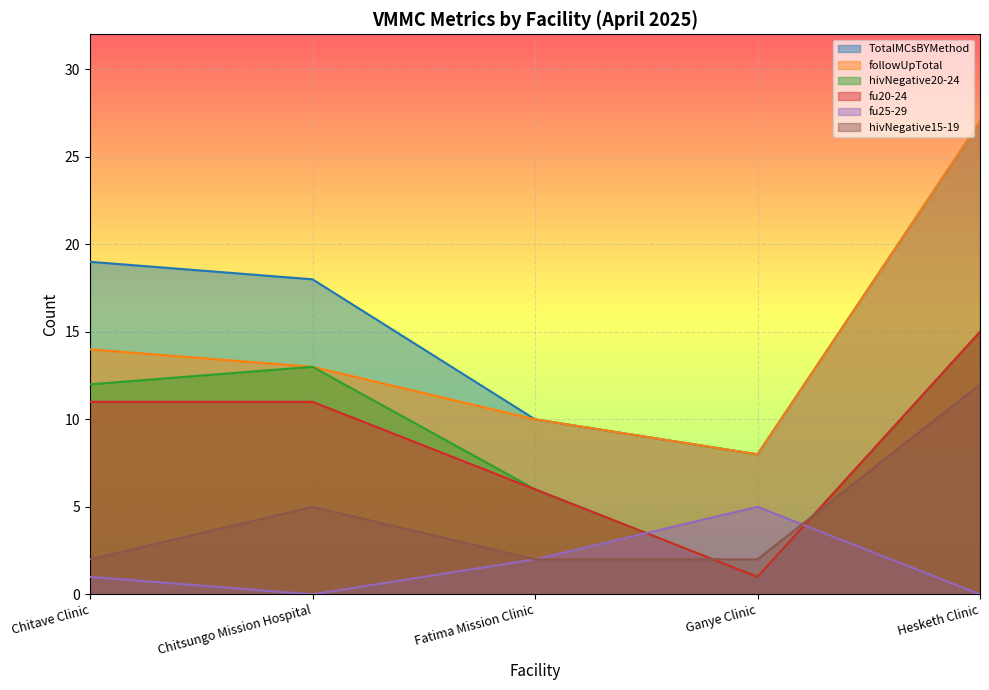

What is the average value of the followUpTotal series?

14